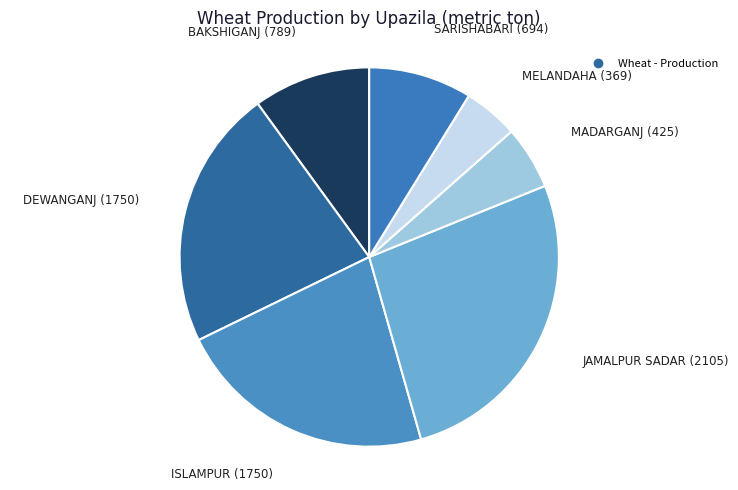

How many segments does this pie chart have?

7